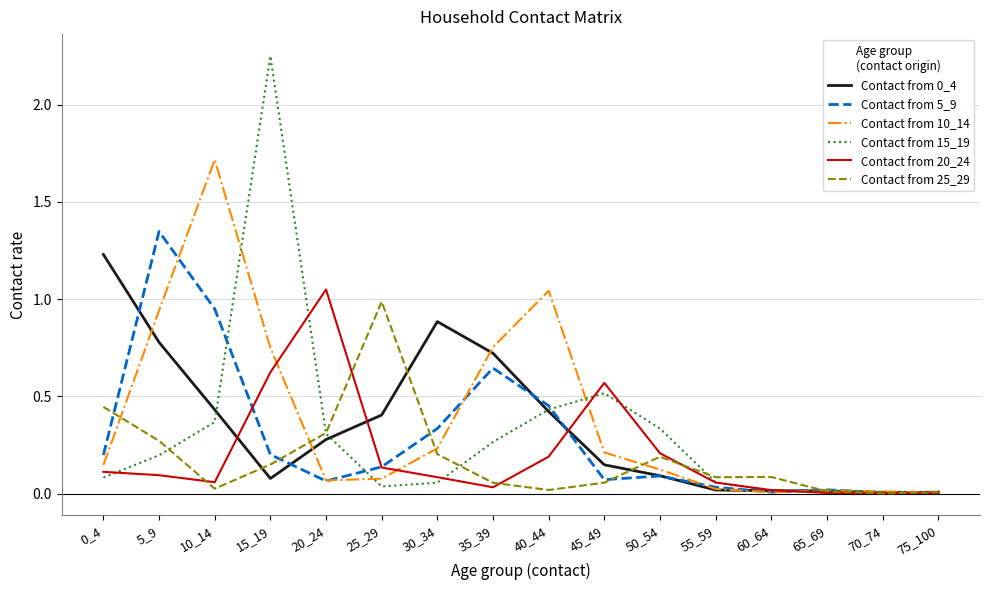

Which label corresponds to the largest value in the chart?

15_19